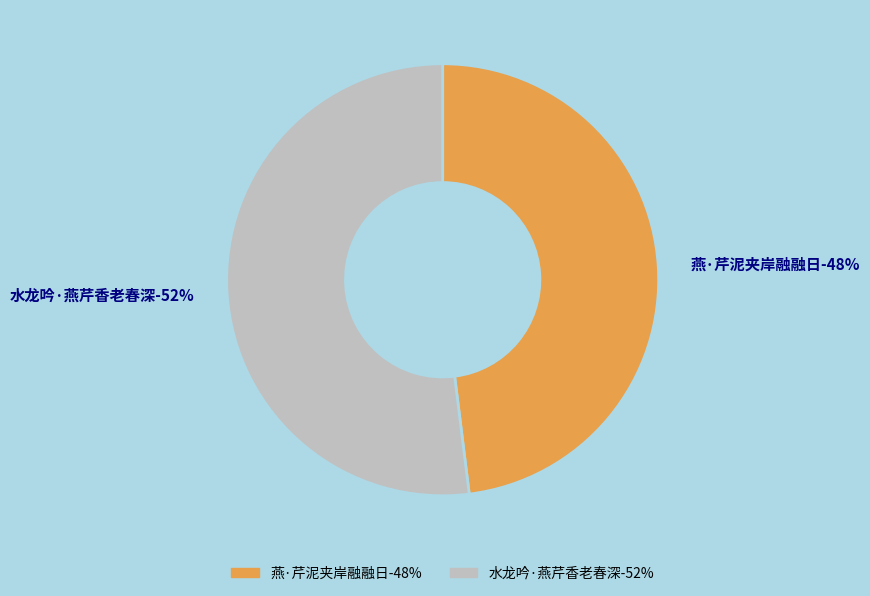

To the nearest percent, what is the difference between the largest and smallest slice percentages?

4%